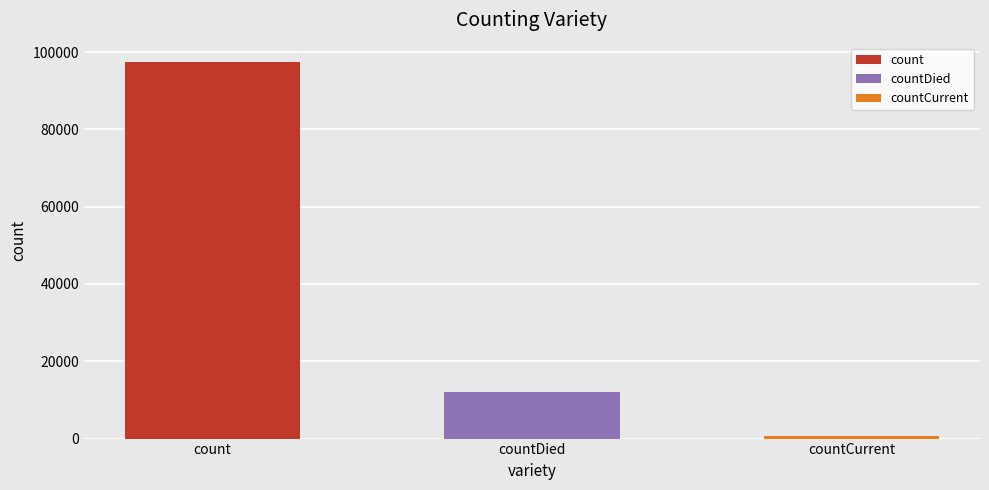

True or false: the data shows 738 at countCurrent.

True